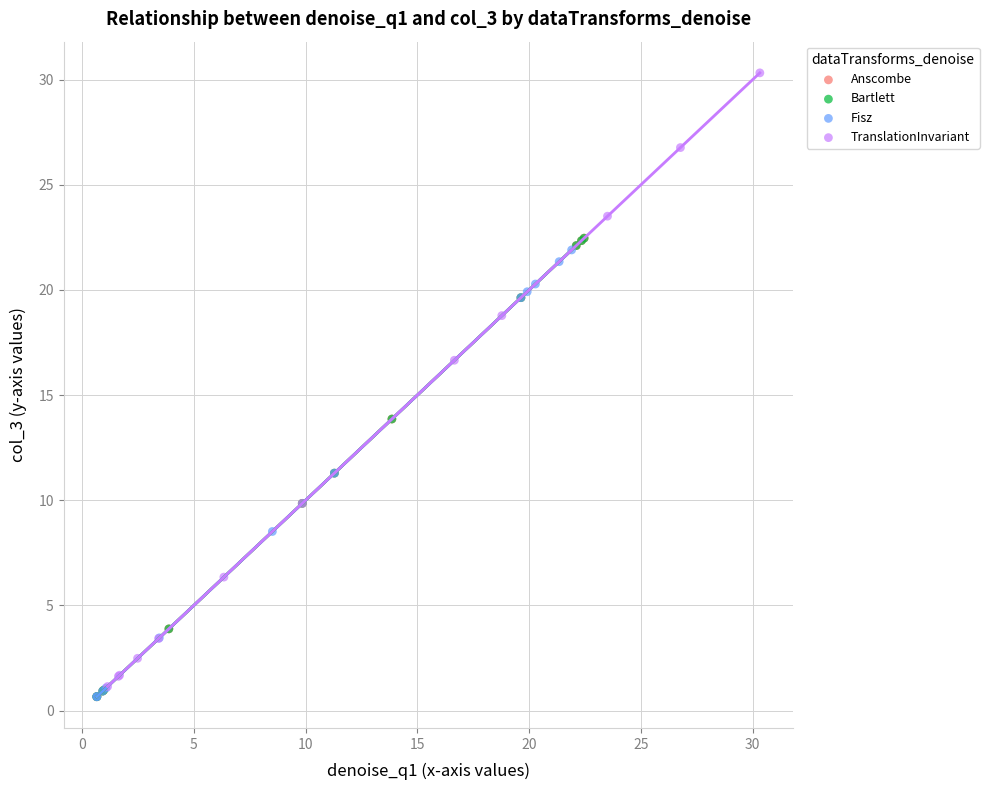

Which series contains the highest Y value?

TranslationInvariant